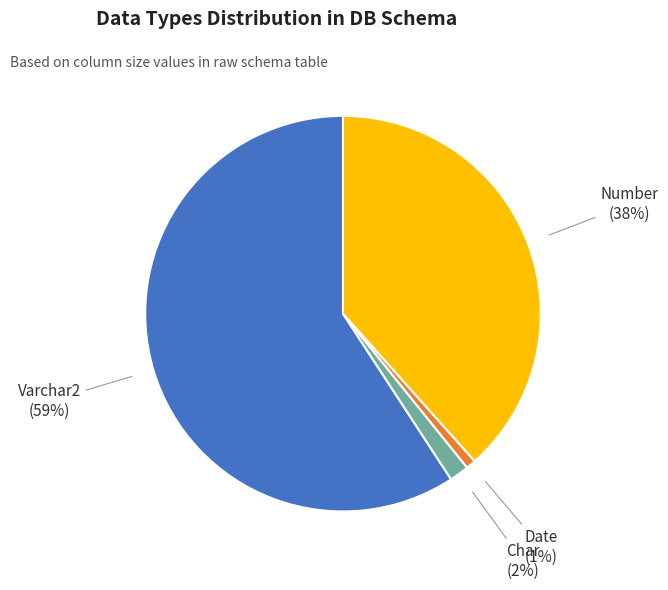

The Number slice represents 15% of the pie. True or false?

False